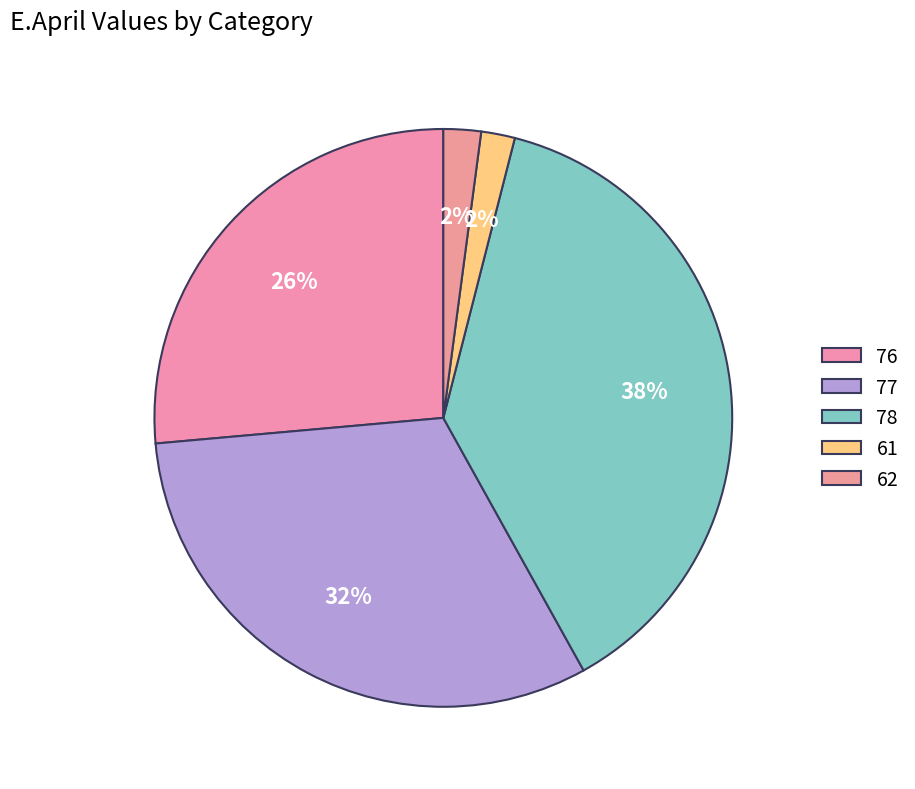

Count the number of slices in the pie.

5